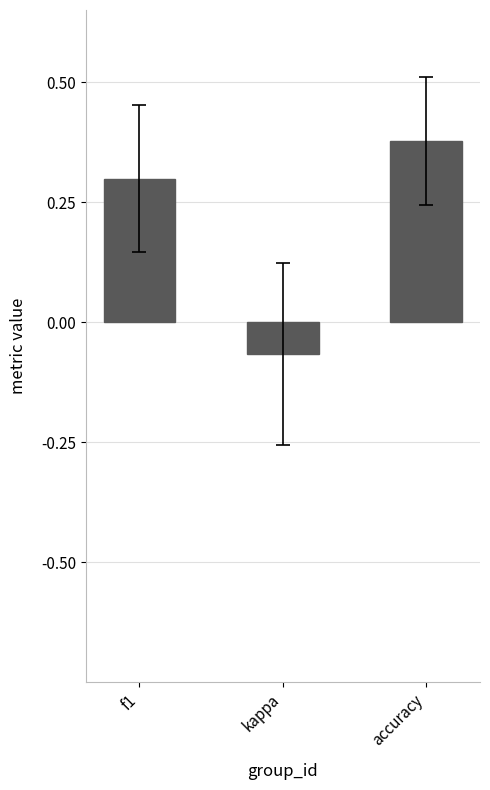

The chart shows a value of 0.3 at f1. True or false?

True